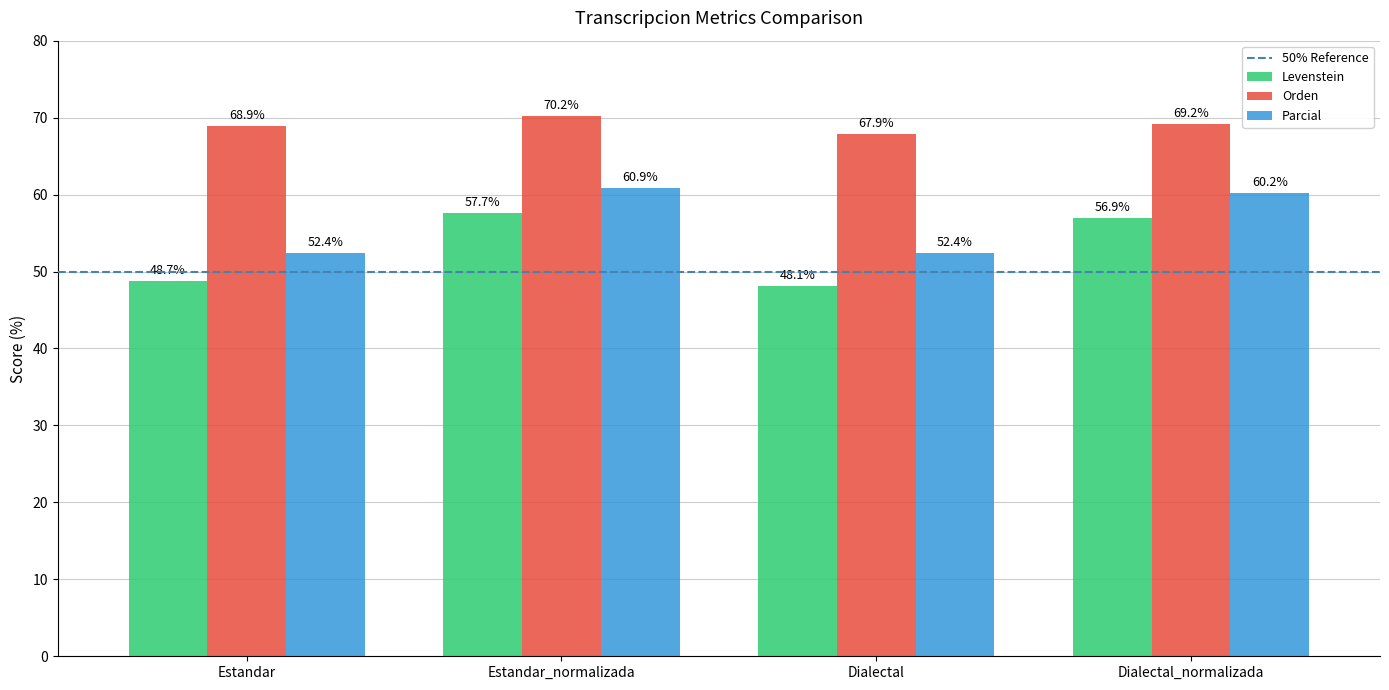

What is the label of the 1st bar from the right?

Dialectal_normalizada